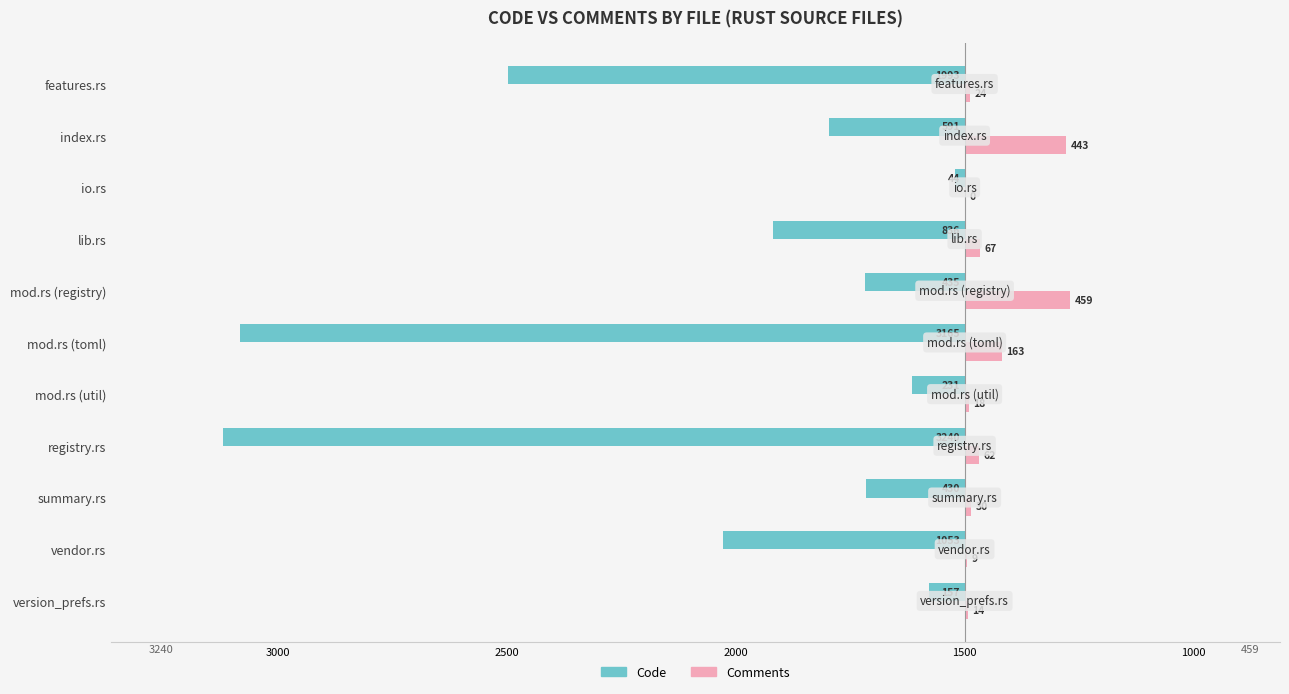

Which series has the widest spread of values?

Code